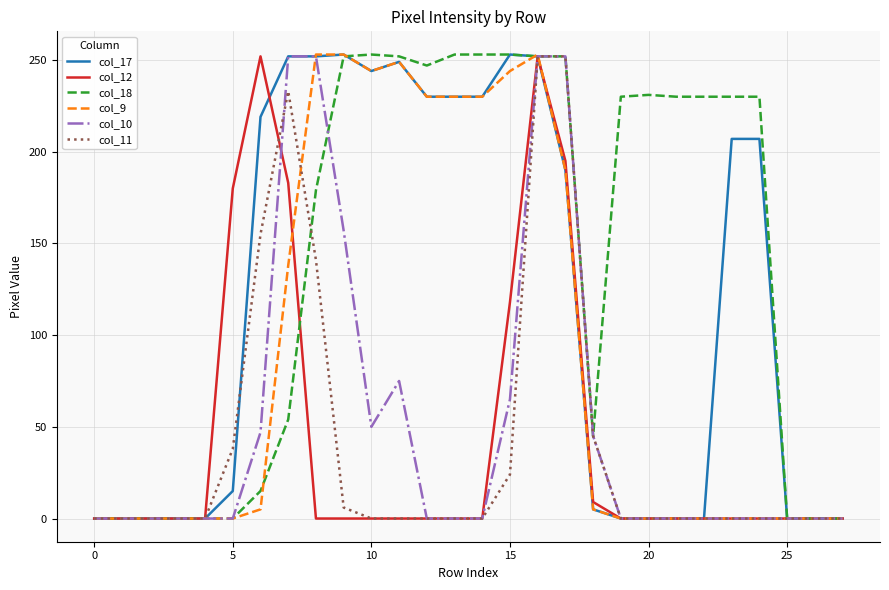

True or false: col_11 has more than 0 interior local peaks.

True